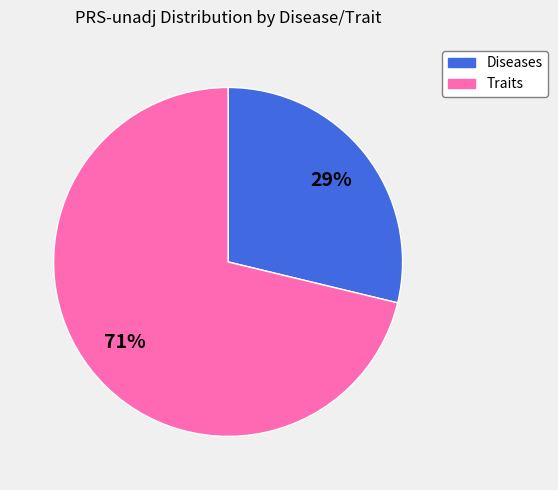

Is there any slice that represents more than half of the pie?

Yes